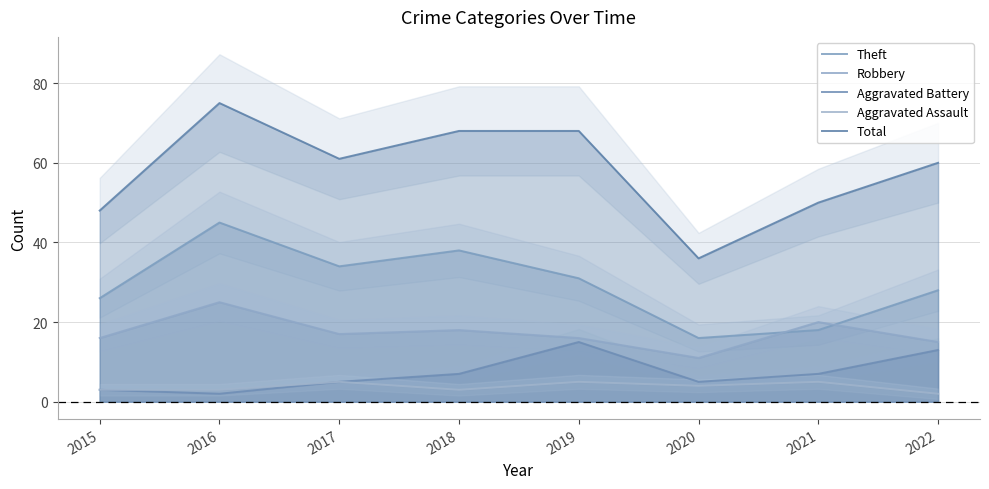

Where is the first local maximum for Robbery?

2016